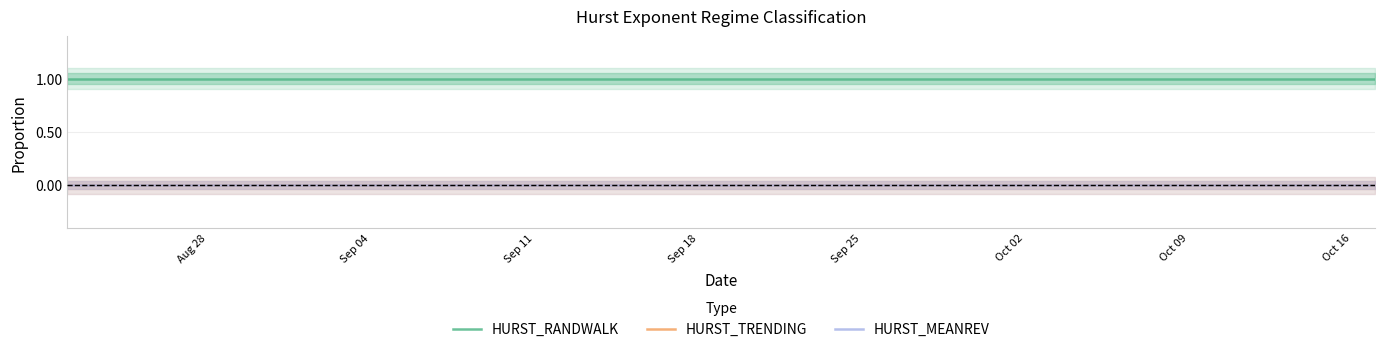

Which series has the largest range (max minus min)?

HURST_RANDWALK